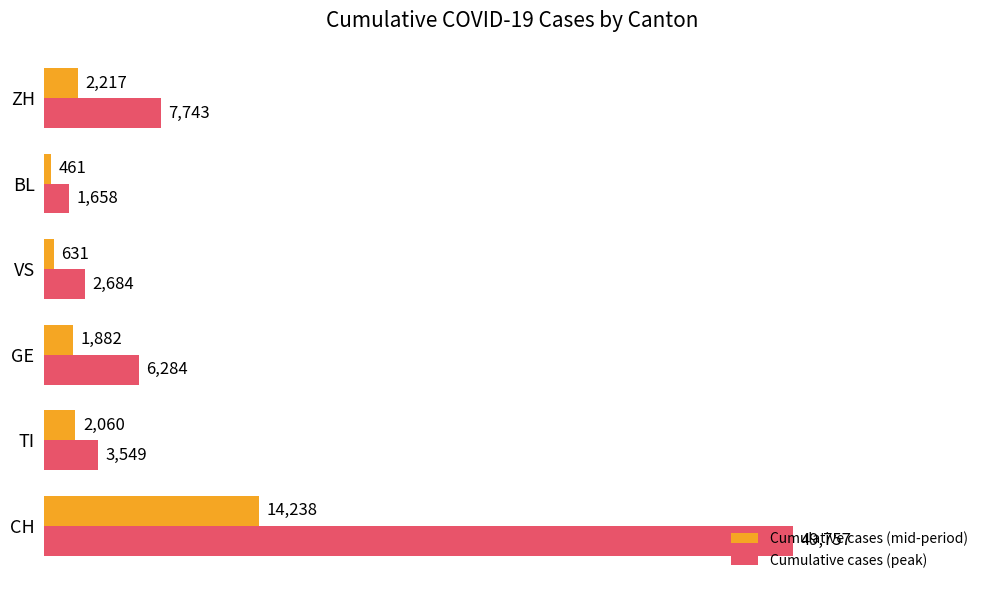

What is the difference between the highest and lowest values at VS?

2053